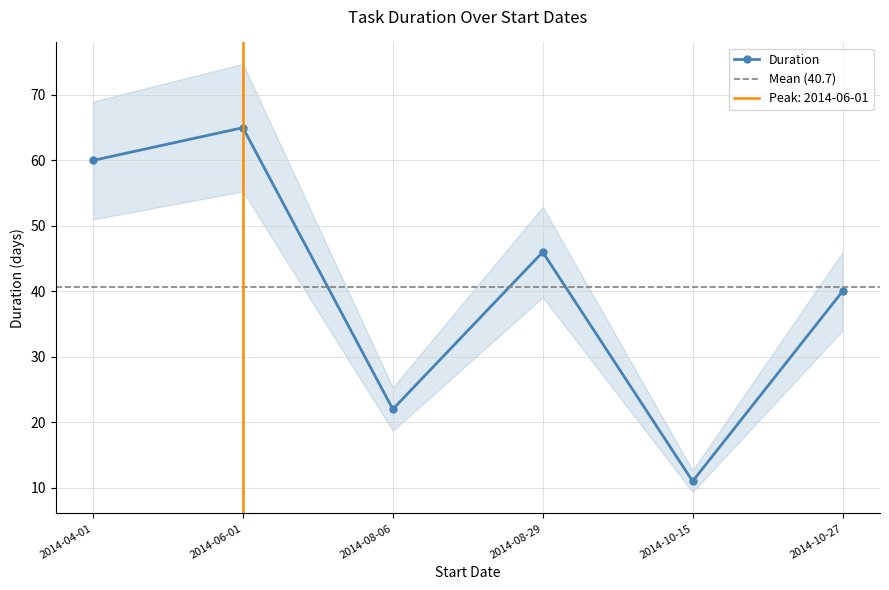

What is the change in value from 2014-04-01 to 2014-06-01?

+5